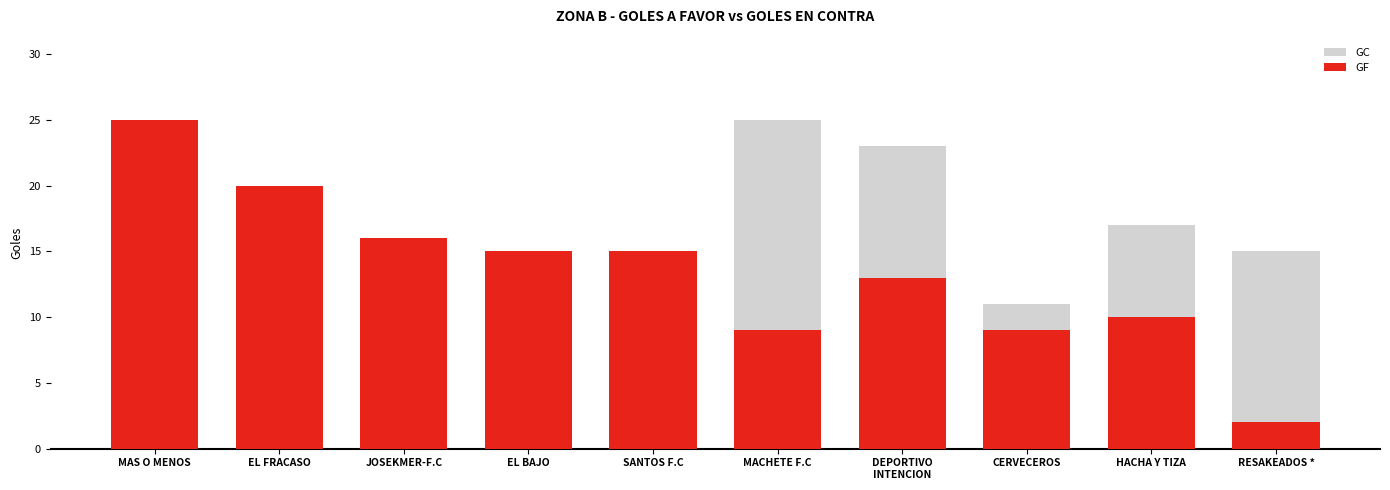

What is the sum of all GF values?

134